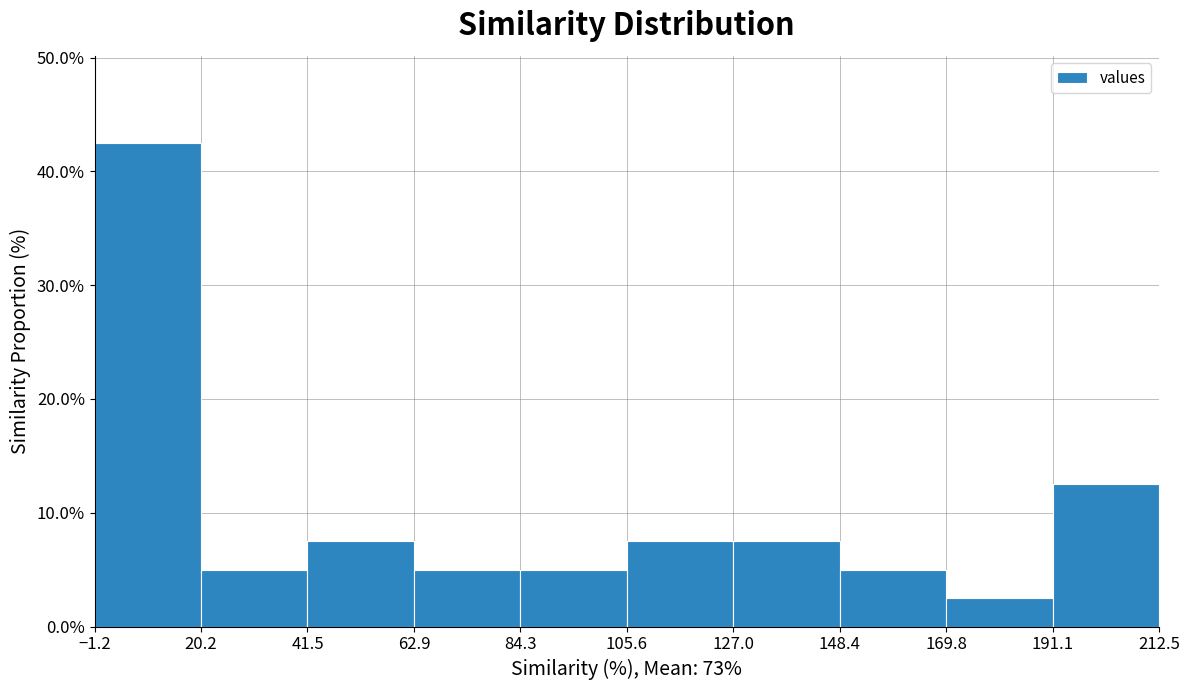

What is the height of the bar covering 169.8 to 191.1 on the x-axis? The values are not printed on the chart, so give them approximately, as read against the axis.

3